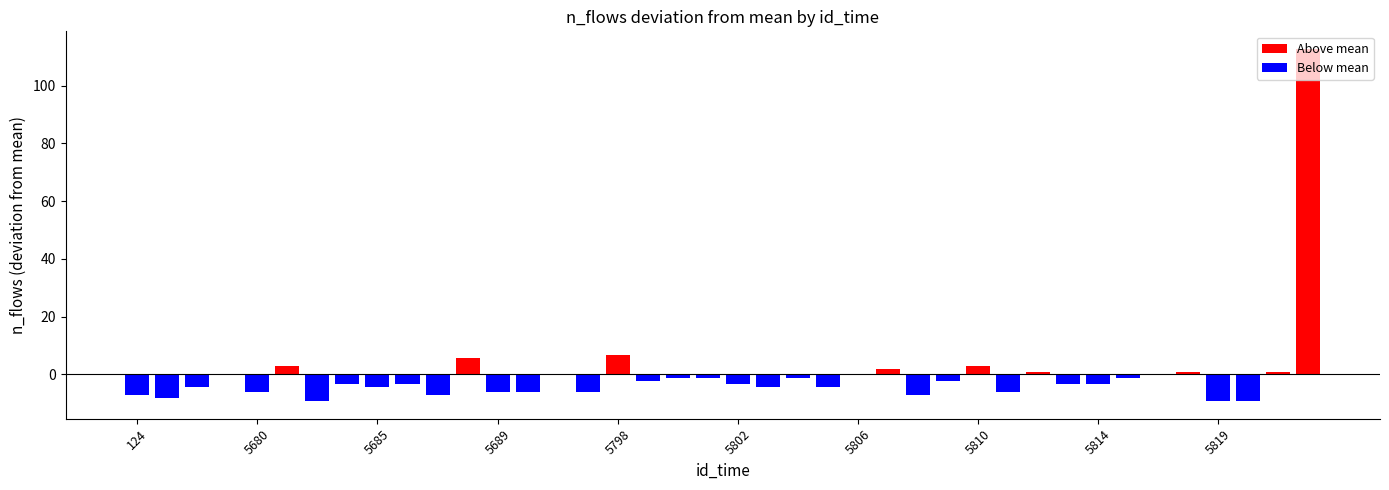

What is the average value of the Above mean series?

14.9